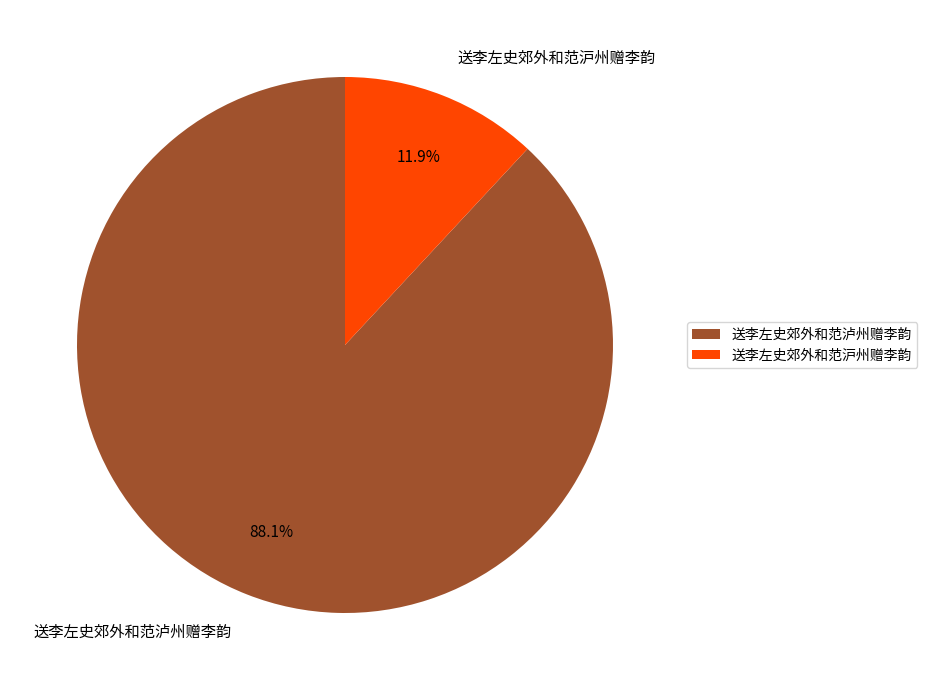

Which has a higher value, 送李左史郊外和范沪州赠李韵 or 送李左史郊外和范泸州赠李韵?

送李左史郊外和范泸州赠李韵